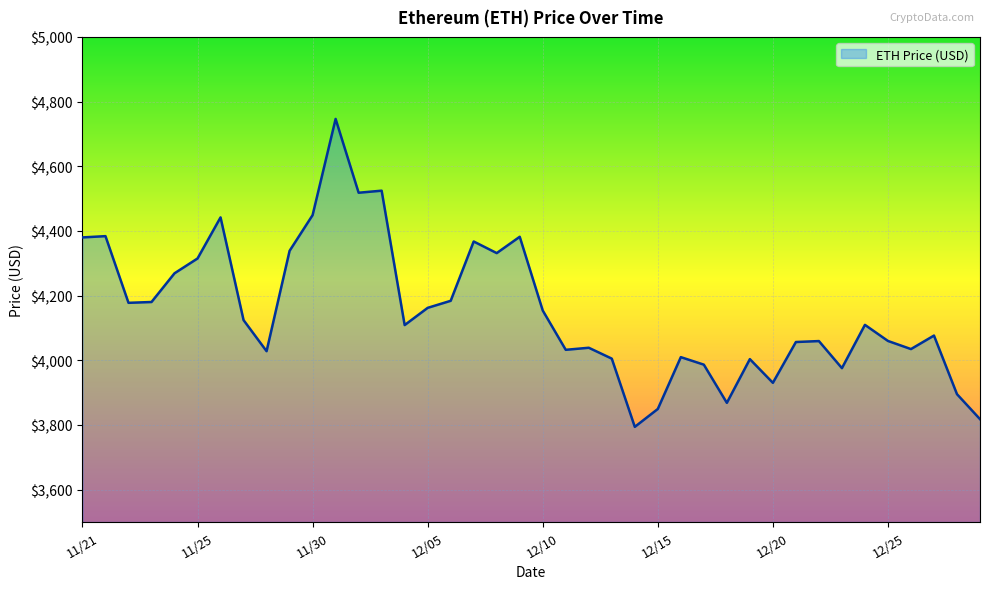

True or false: there are more than 2 points higher than both neighbors.

True